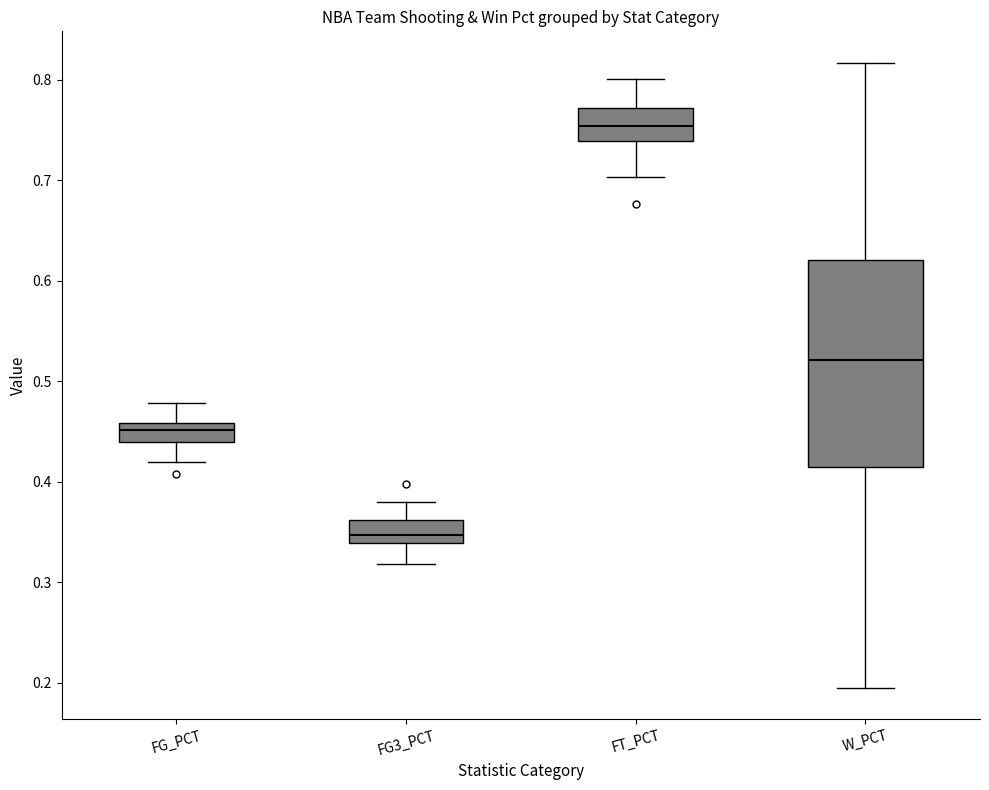

Reading left to right, read every box against the y-axis: the position of its median line, the range the box covers, and the ends of its whiskers. The values are not printed on the chart, so give them approximately, as read against the axis.

FG_PCT: median 0.45, box 0.44 to 0.46, whiskers 0.42 to 0.48
FG3_PCT: median 0.35, box 0.34 to 0.36, whiskers 0.32 to 0.38
FT_PCT: median 0.75, box 0.74 to 0.77, whiskers 0.70 to 0.80
W_PCT: median 0.52, box 0.41 to 0.62, whiskers 0.20 to 0.82